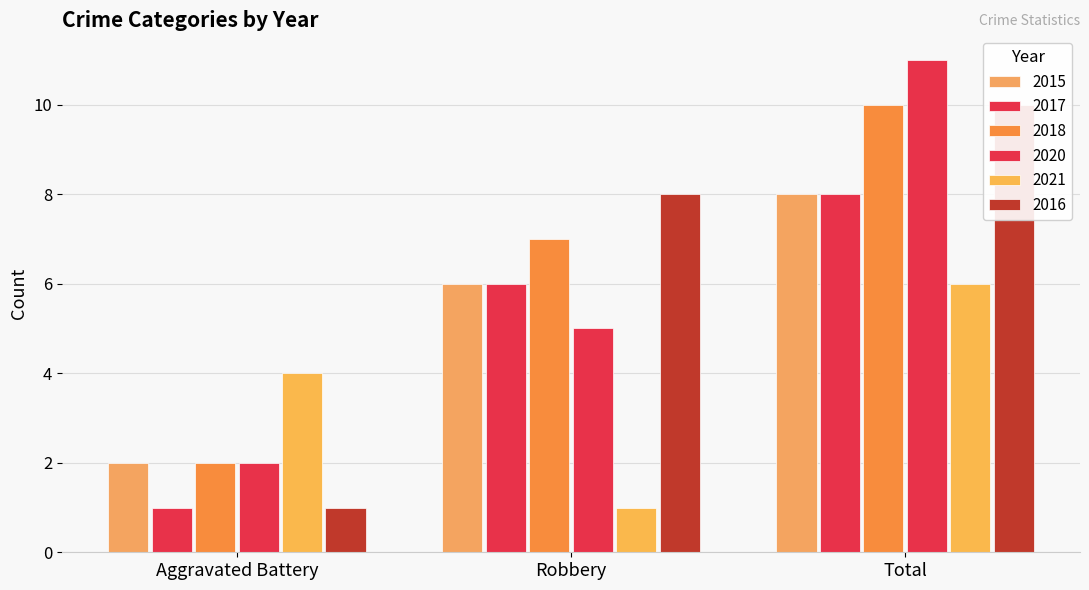

What are all the series names shown in the legend?

2015, 2017, 2018, 2020, 2021, 2016